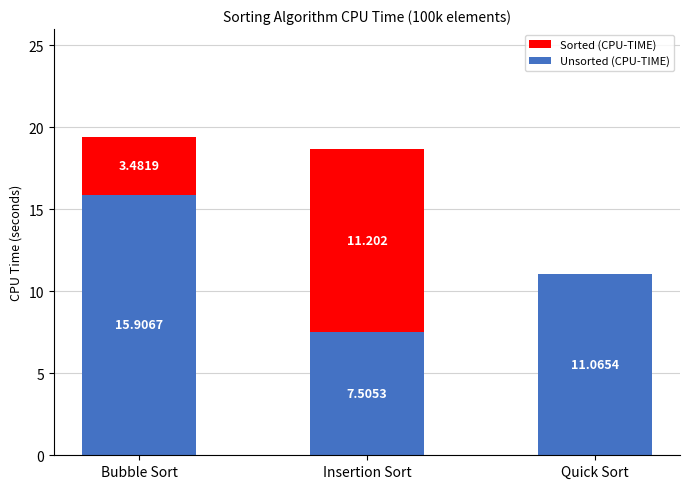

Which category has the highest value in the Unsorted (CPU-TIME) series?

Bubble Sort